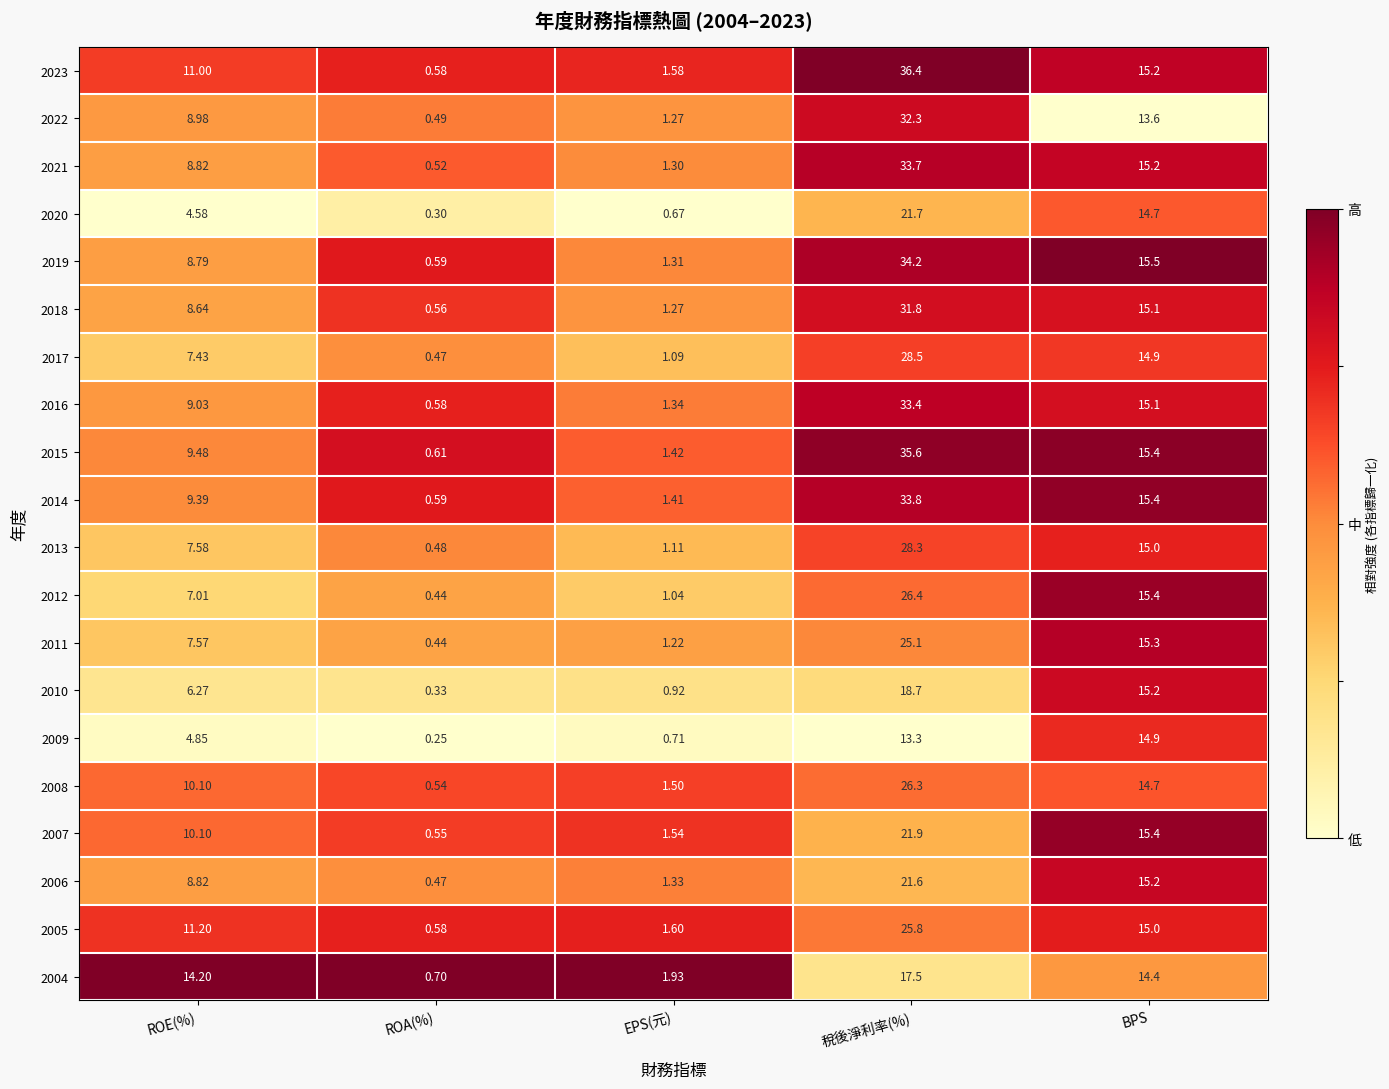

At which label is 2006 closest to 11?

ROE(%)